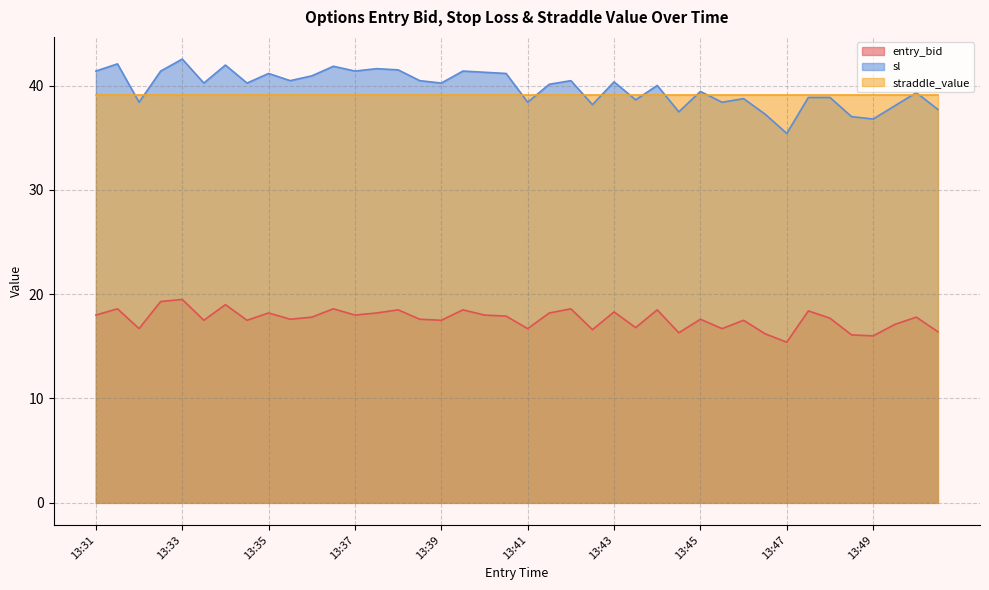

Which series has the widest spread of values?

sl